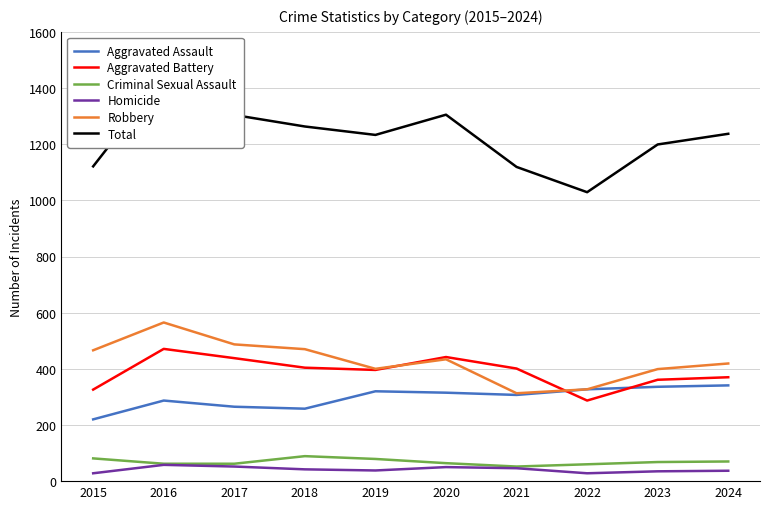

What is the minimum value shown in the chart?

28